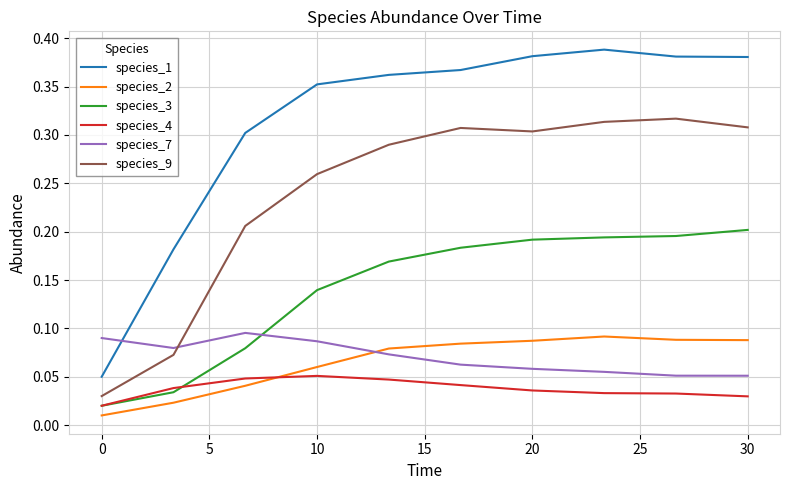

What are all the series names shown in the legend?

species_1, species_2, species_3, species_4, species_7, species_9